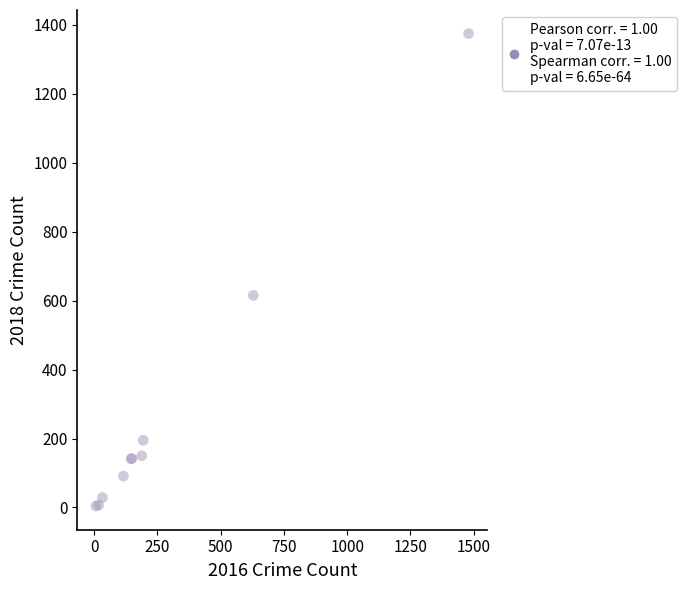

What Y value in the scatter plot is closest to 689?

615